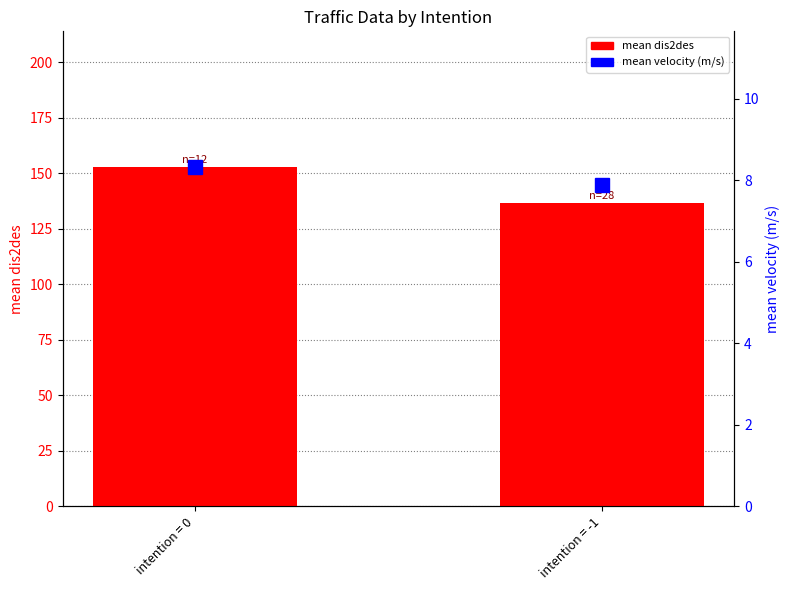

What are all the series names shown in the legend?

mean dis2des, mean velocity (m/s)